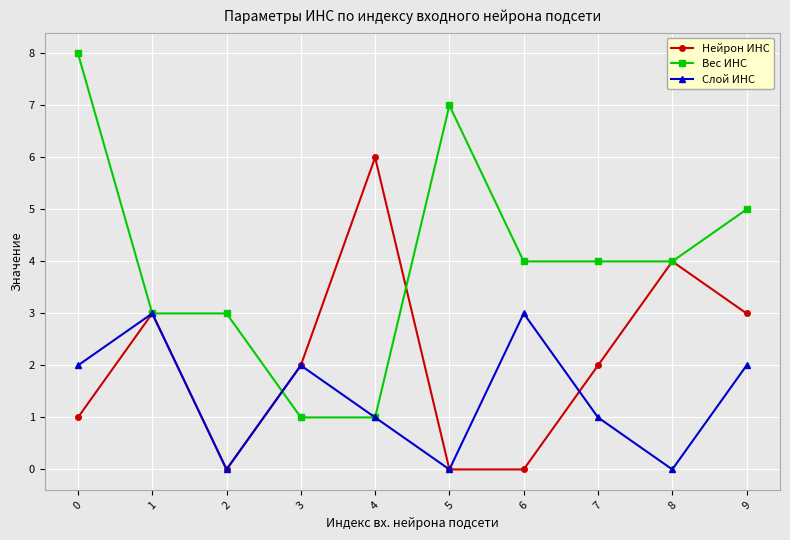

What is the approximate value of Нейрон ИНС at 8?

4